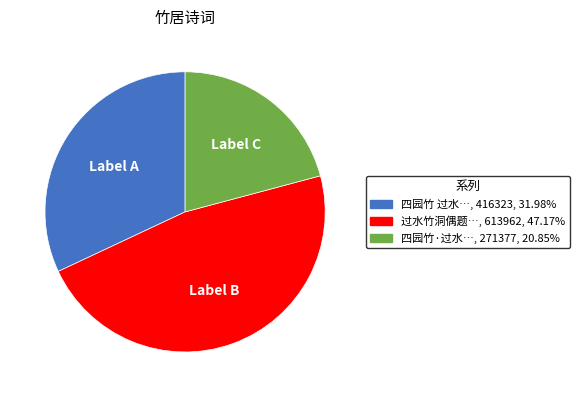

Does any single category account for the majority?

No